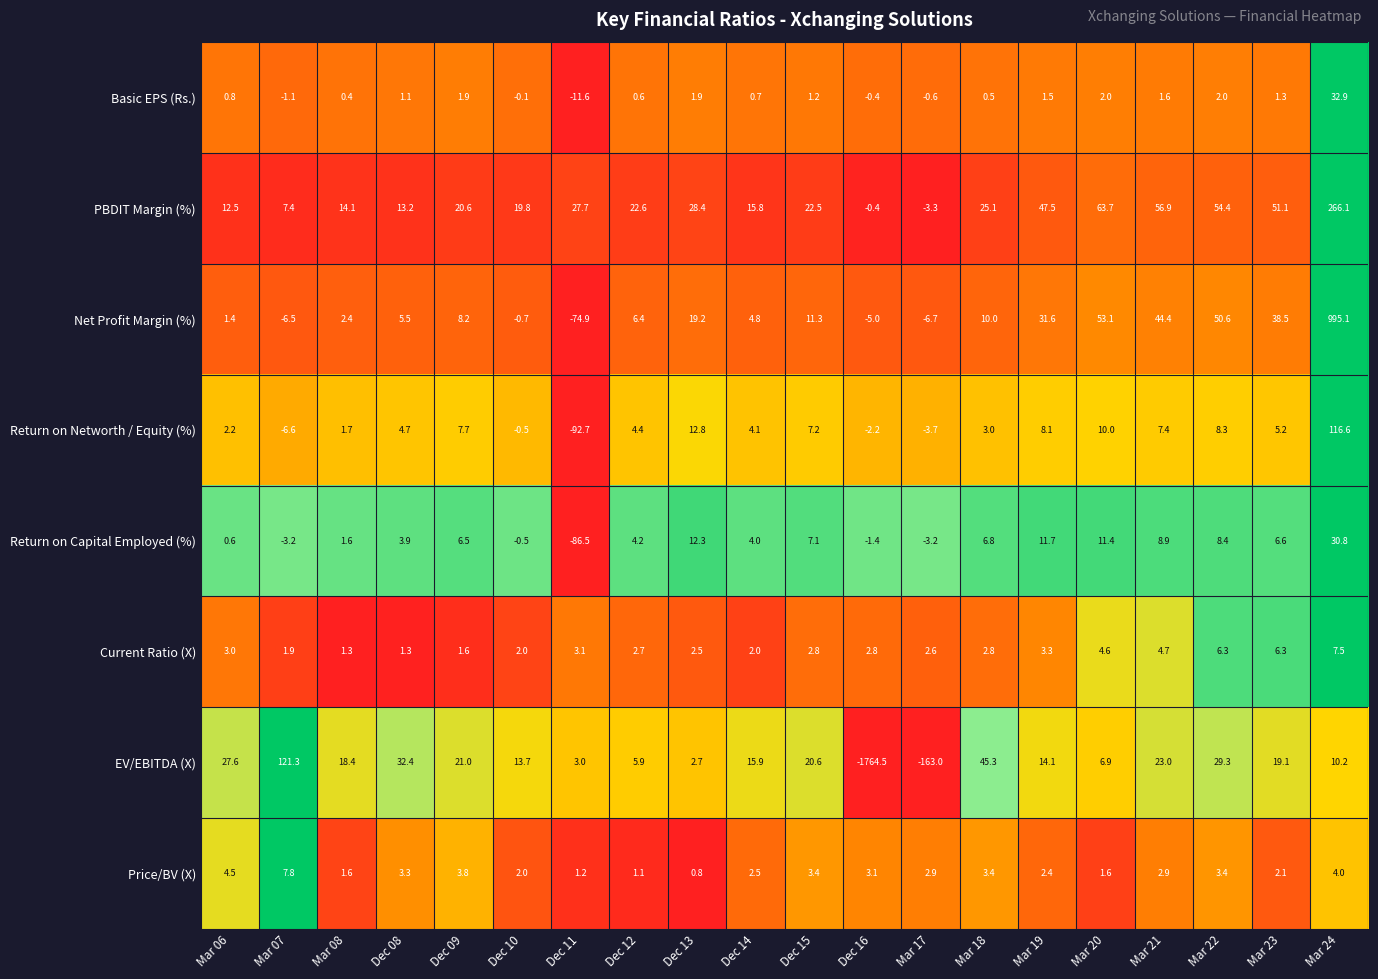

What is the sum of all Return on Capital Employed (%) values?

30.0